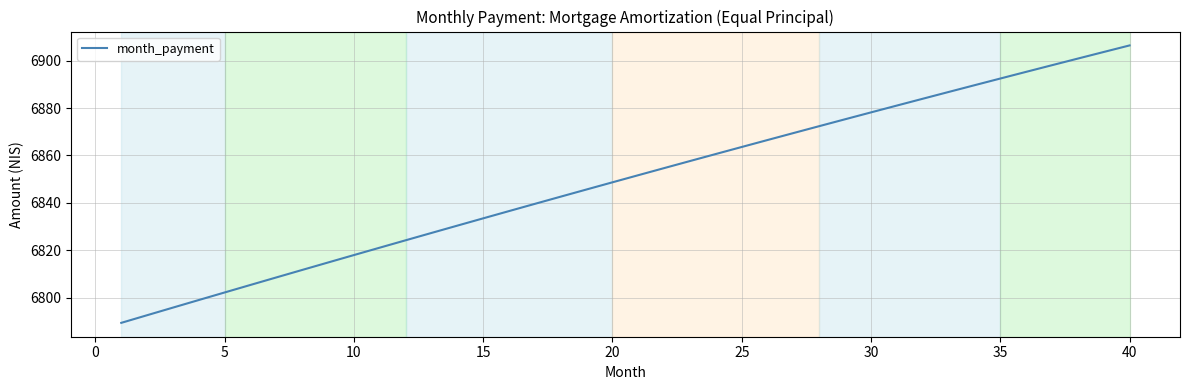

What is the minimum value shown in the chart?

6789.4